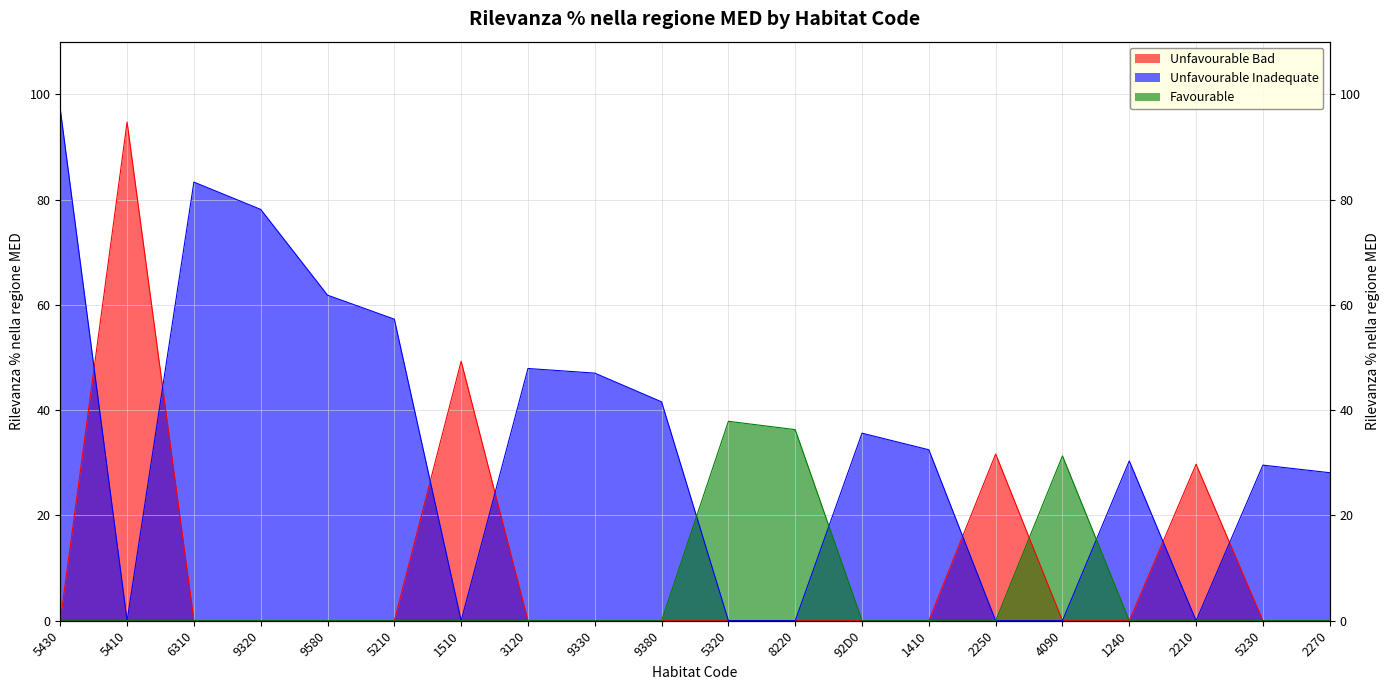

What is the label of the 15th point from the left?

2250